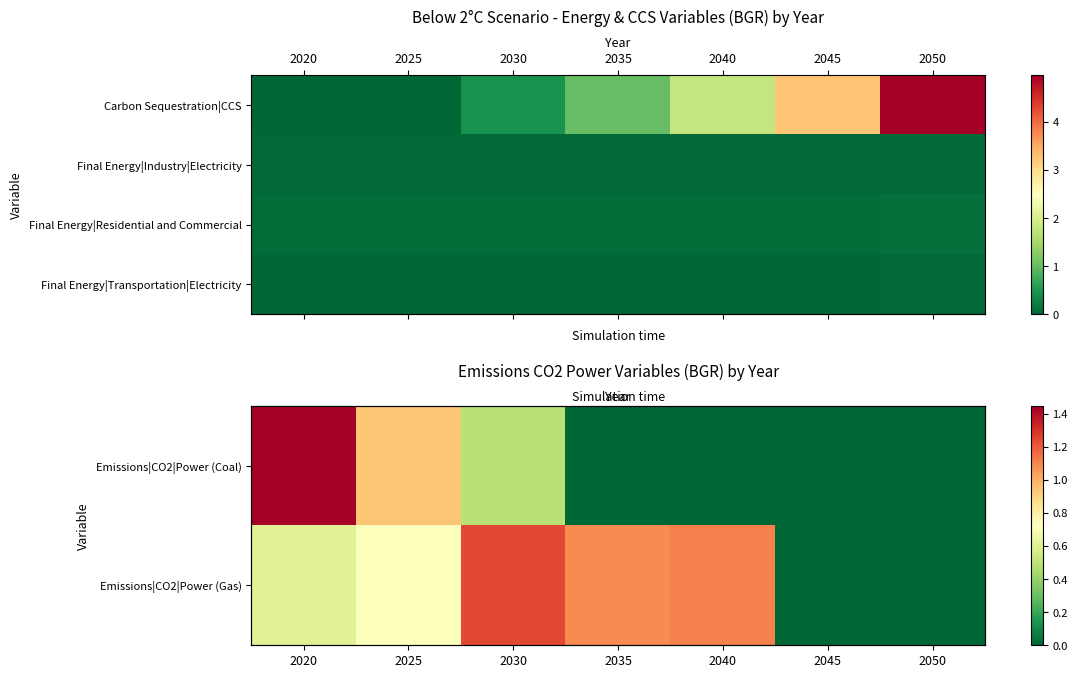

The row_1 series shows 1.1 at 2035. True or false?

True